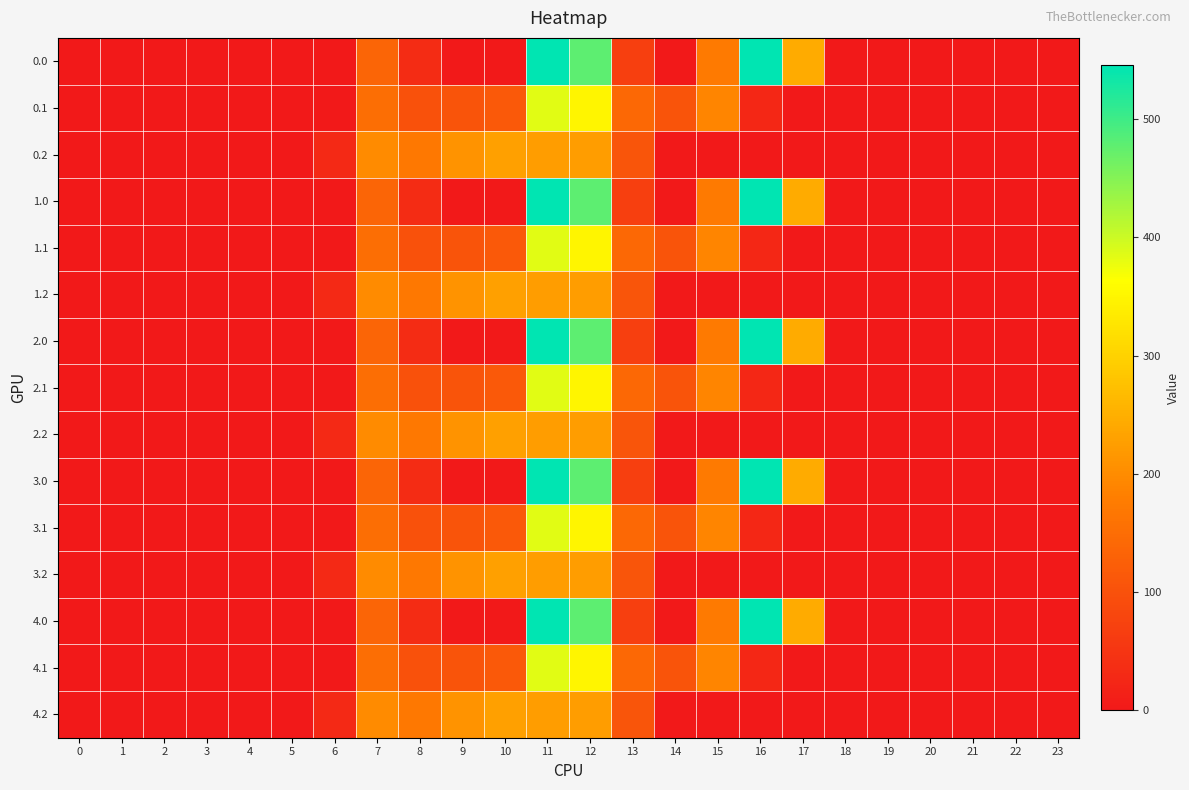

What is the difference between the highest and lowest values at 14?

105.5